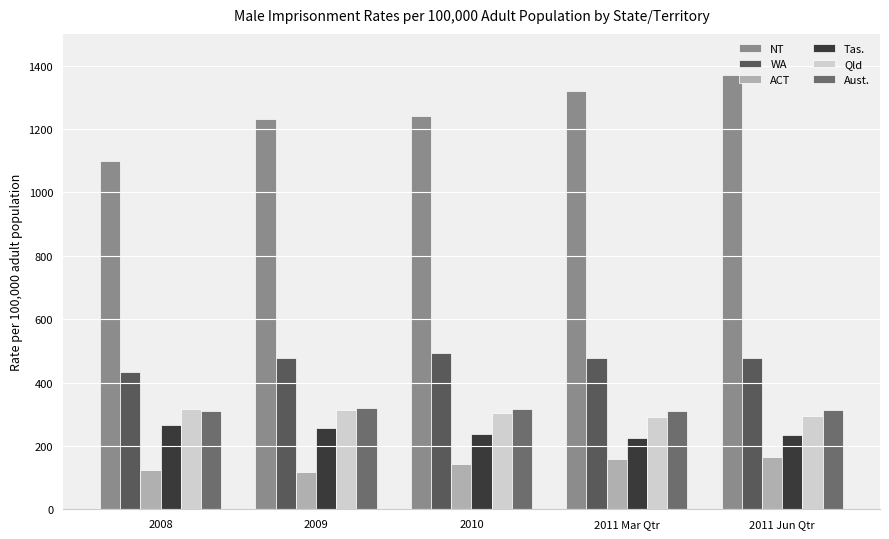

What is the maximum value shown in the chart?

1370.6